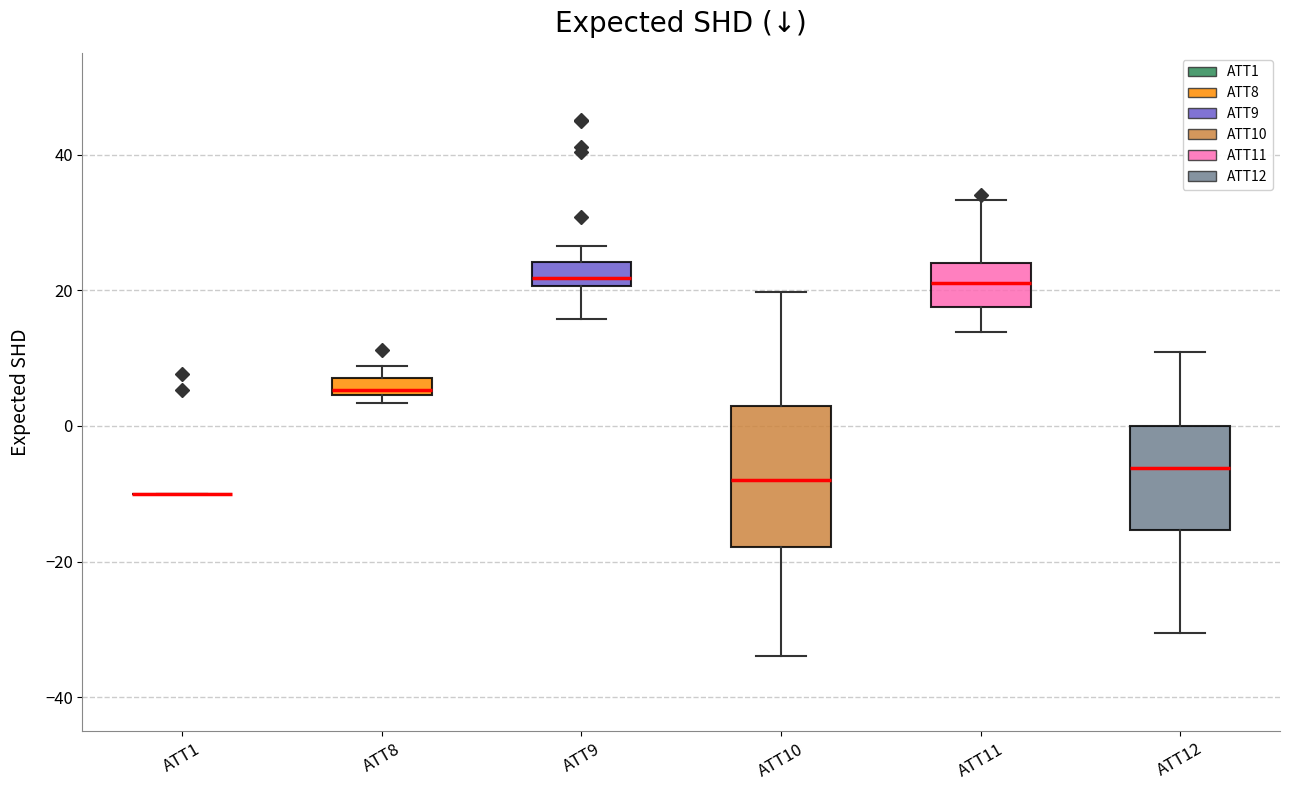

Where does the lower whisker of the box for ATT11 end on the y-axis? The values are not printed on the chart, so give them approximately, as read against the axis.

14